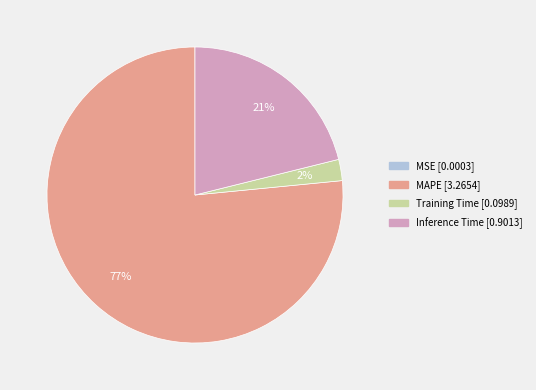

Which category has the biggest portion of the pie?

MAPE